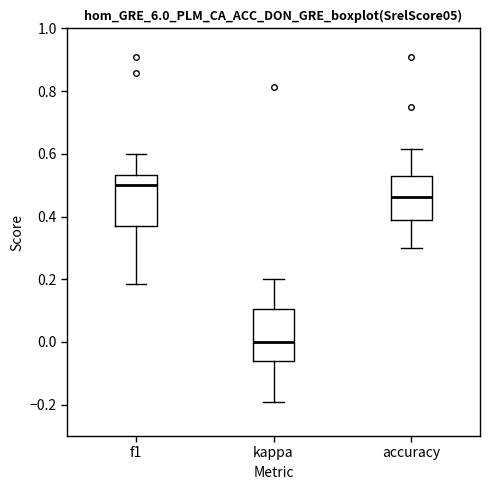

Where is the upper edge of the box for f1 on the y-axis? The values are not printed on the chart, so give them approximately, as read against the axis.

0.54